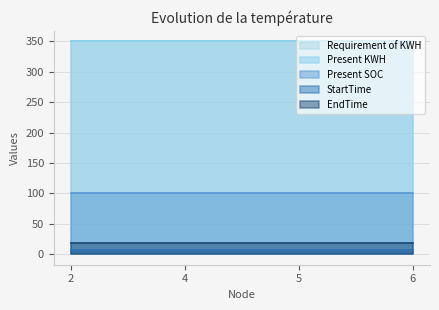

Reading left to right, list all the values displayed in this chart.

Requirement of KWH: 2=350	4=350	5=350	6=350
Present KWH: 2=350	4=350	5=350	6=350
Present SOC: 2=100	4=100	5=100	6=100
StartTime: 2=7	4=7	5=7	6=7
EndTime: 2=19	4=19	5=19	6=19